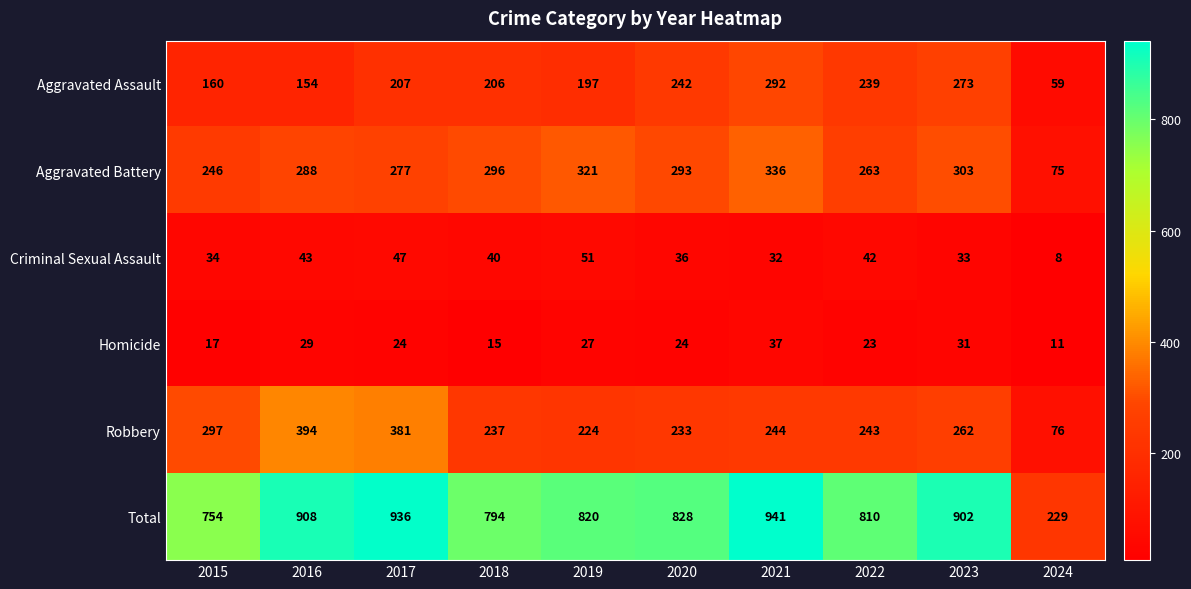

Rank the series by their maximum value, from highest to lowest.

Total, Robbery, Aggravated Battery, Aggravated Assault, Criminal Sexual Assault, Homicide